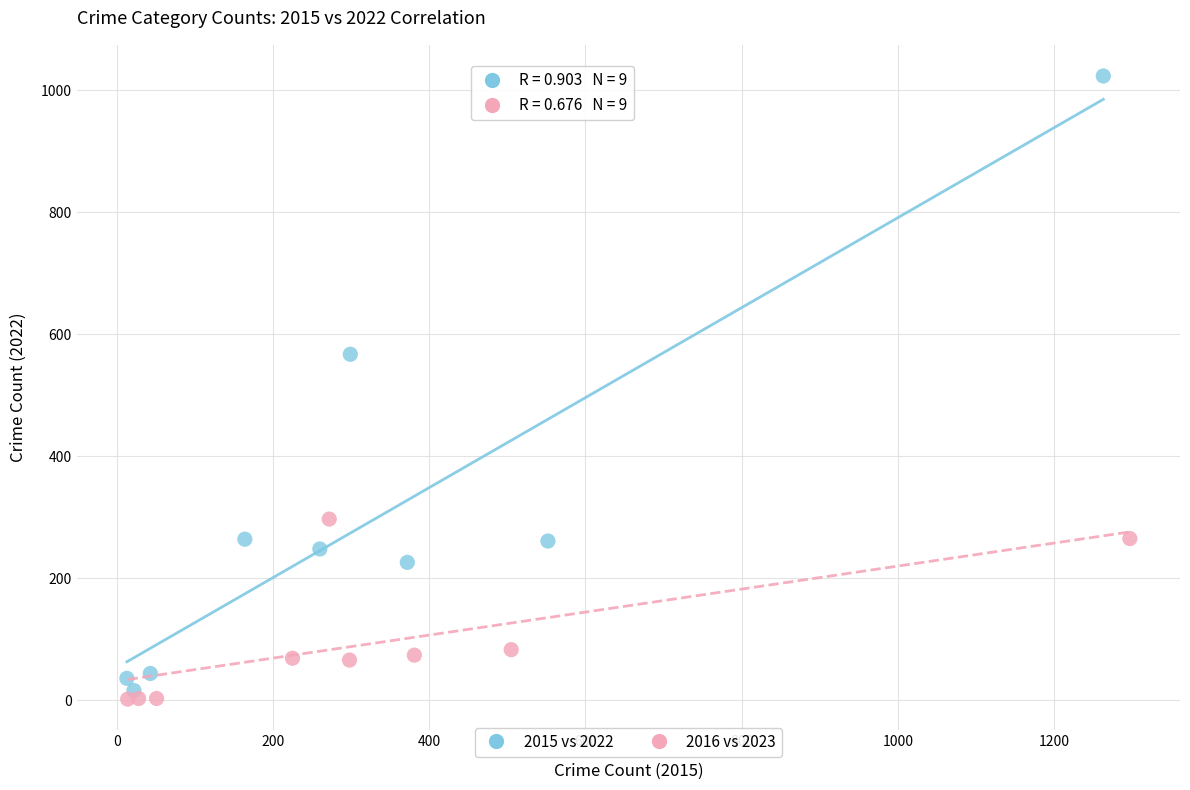

Which series contains the highest Y value?

2015 vs 2022